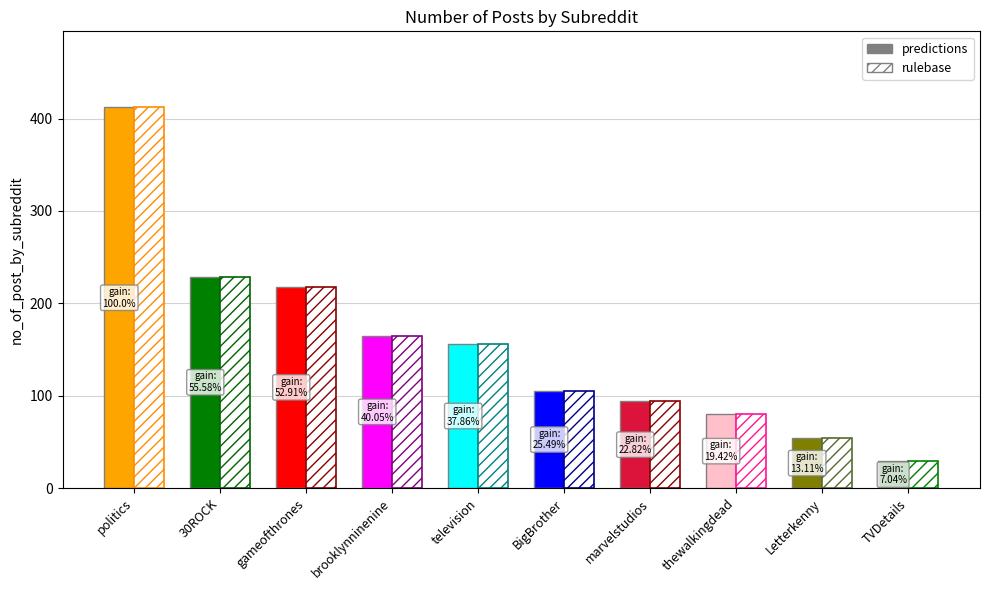

What is the label of the 5th bar from the right?

BigBrother